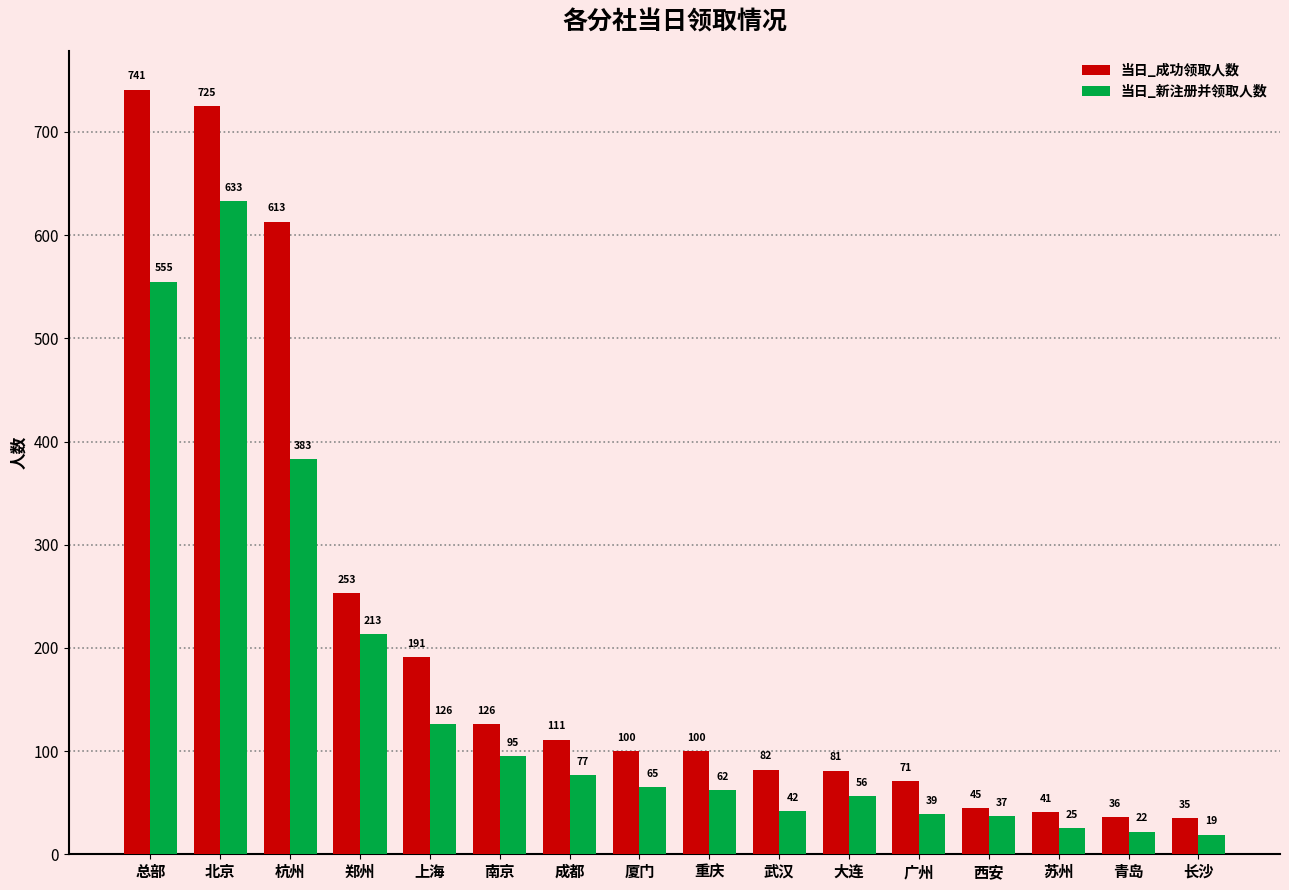

Rank the series by their average value, from highest to lowest.

当日_成功领取人数, 当日_新注册并领取人数